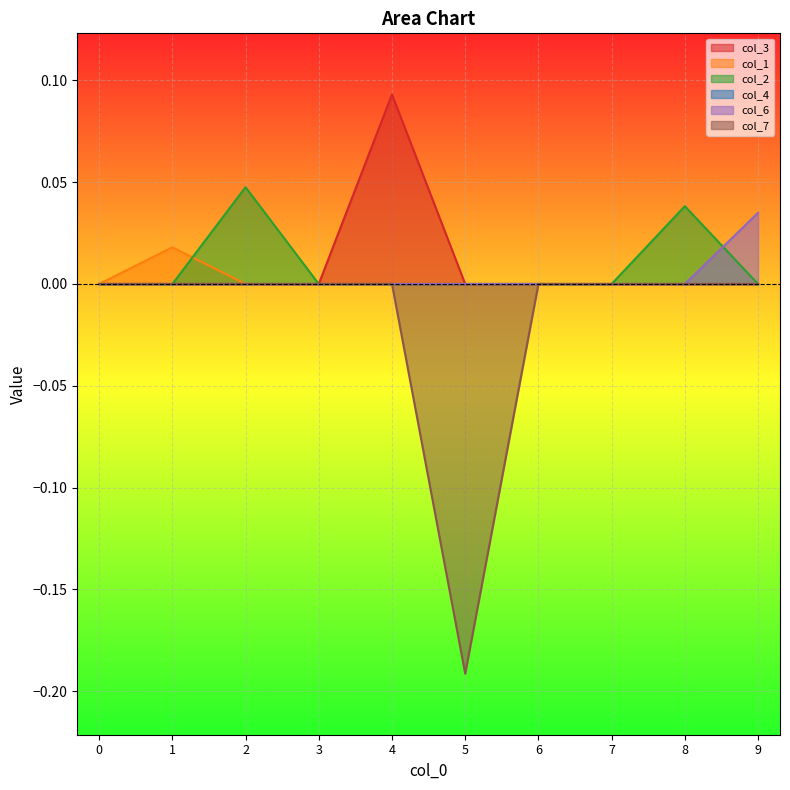

Which series has the largest range (max minus min)?

col_7